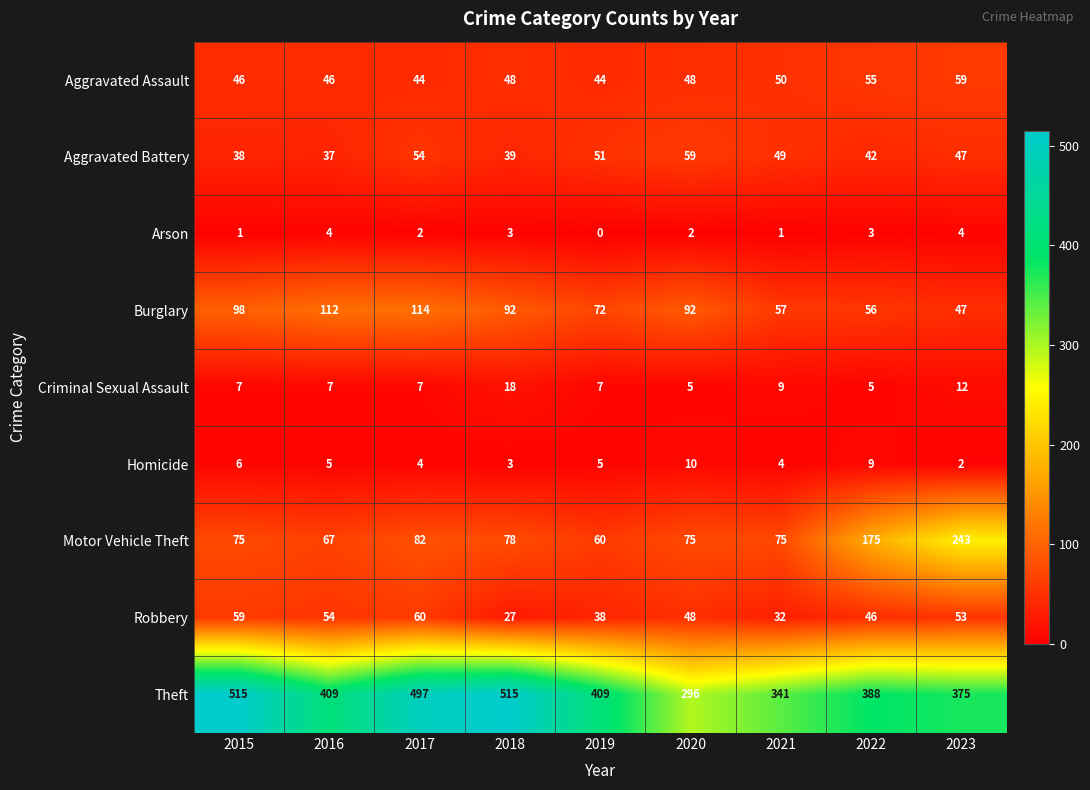

At 2019, list the series in order from largest to smallest.

Theft, Burglary, Motor Vehicle Theft, Aggravated Battery, Aggravated Assault, Robbery, Criminal Sexual Assault, Homicide, Arson